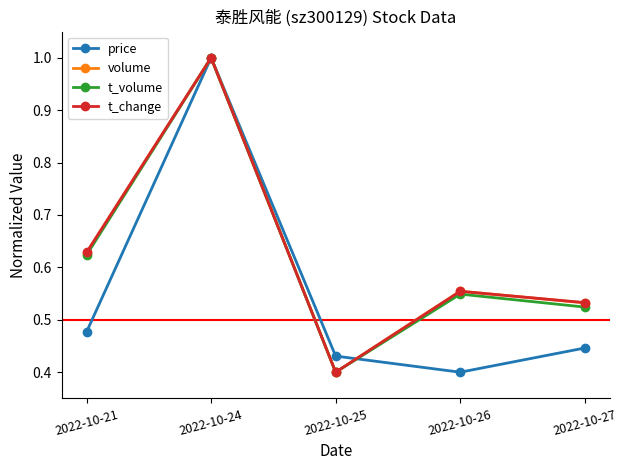

How many data points does each series have?

5